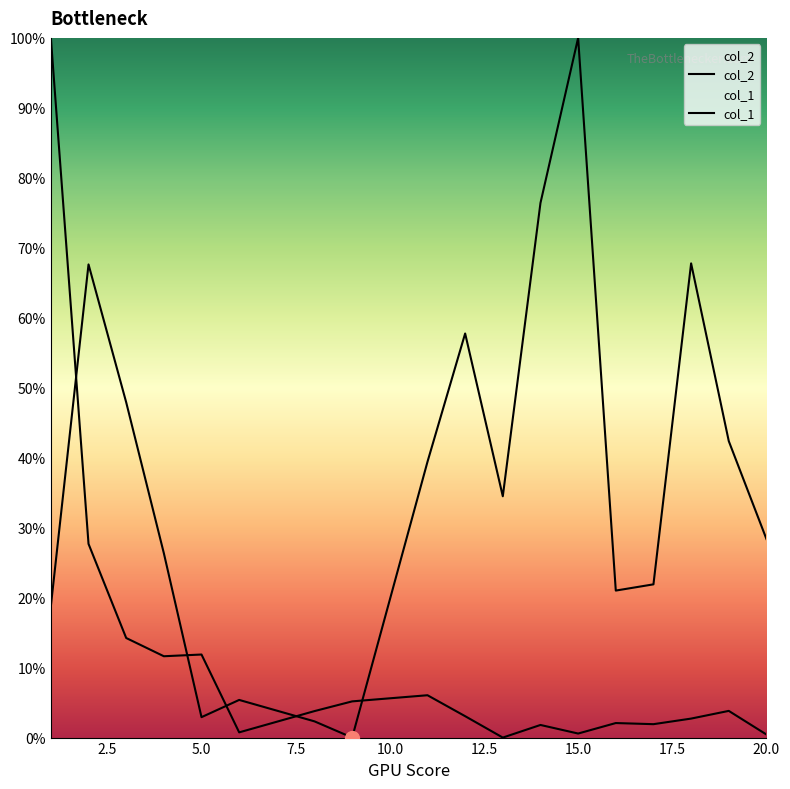

Reading left to right, what are all the values shown in this chart?

col_2: 100.0	27.7	14.2	11.6	11.9	0.7	3.8	5.2	6.1	3.1	0.0	1.8	0.6	2.1	1.9	2.7	3.8	0.4
col_1: 18.8	67.6	47.9	26.4	2.9	5.4	2.3	0.0	39.4	57.8	34.5	76.4	100.0	21.0	21.9	67.8	42.4	28.4